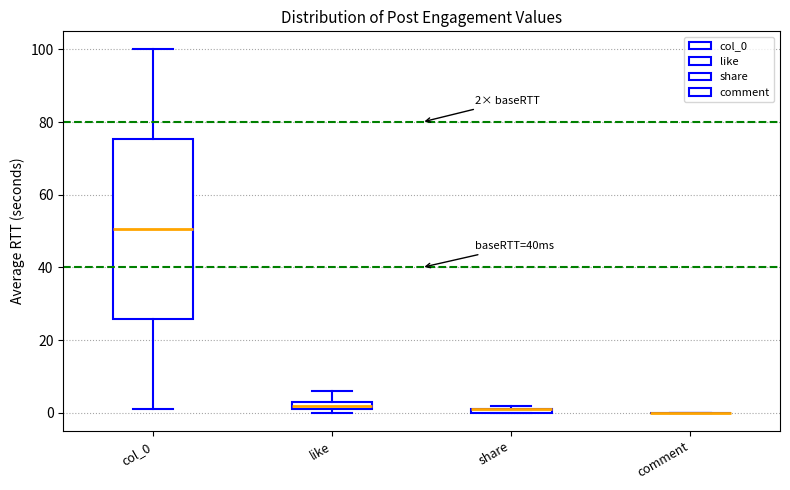

Comparing the boxes themselves (not the whiskers), which one is the tallest?

col_0